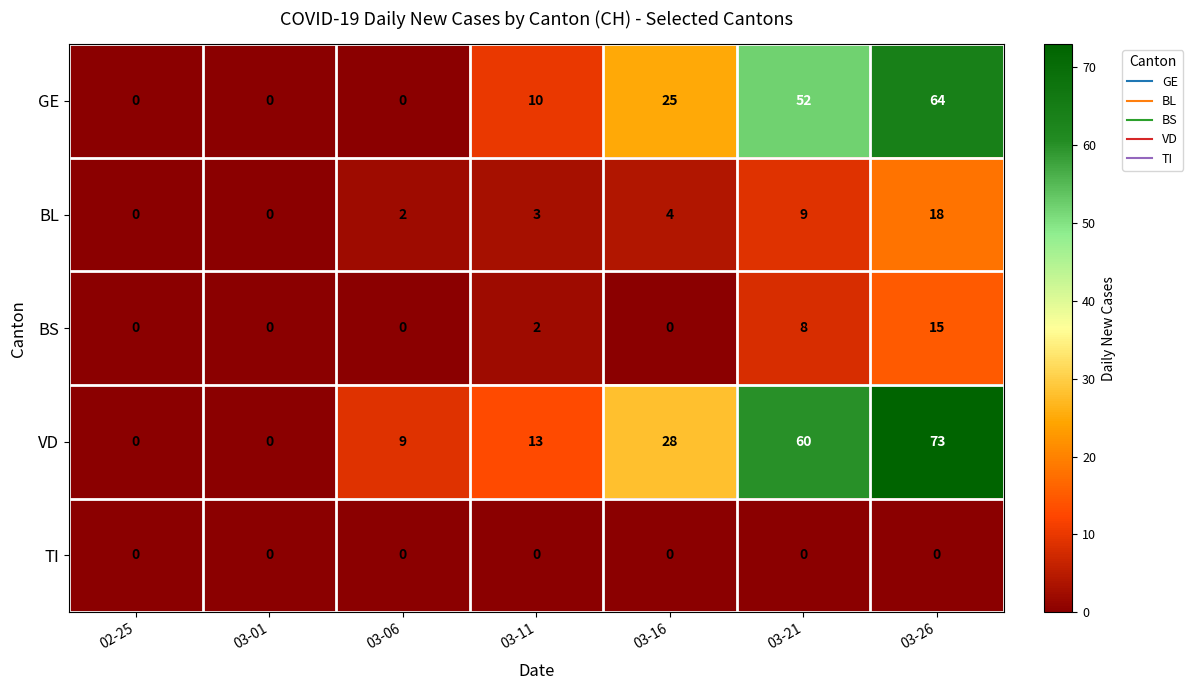

Is it true that BS equals 15 at 03-26?

True